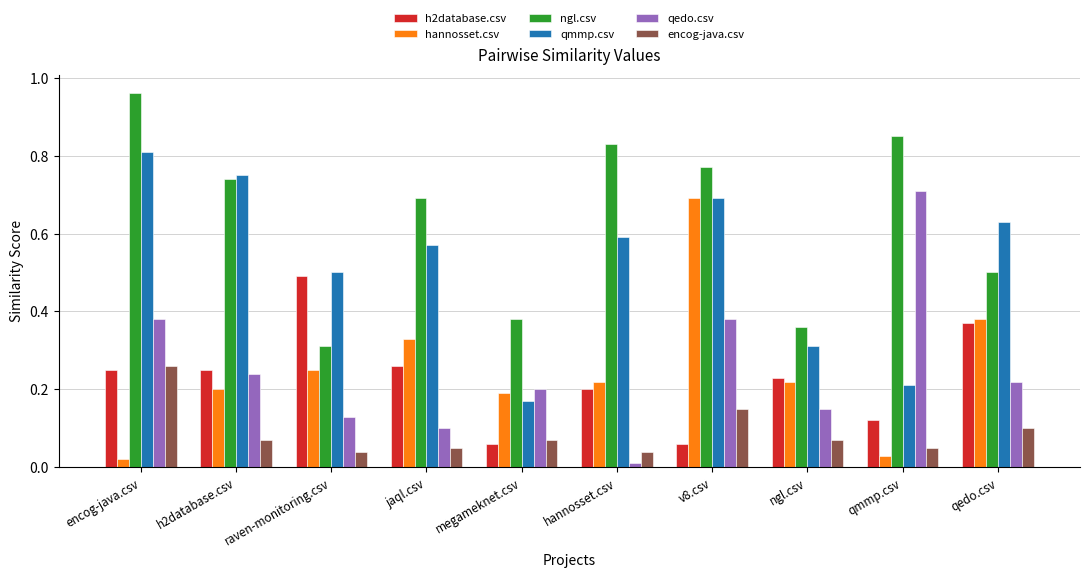

What are all the series names shown in the legend?

h2database.csv, hannosset.csv, ngl.csv, qmmp.csv, qedo.csv, encog-java.csv